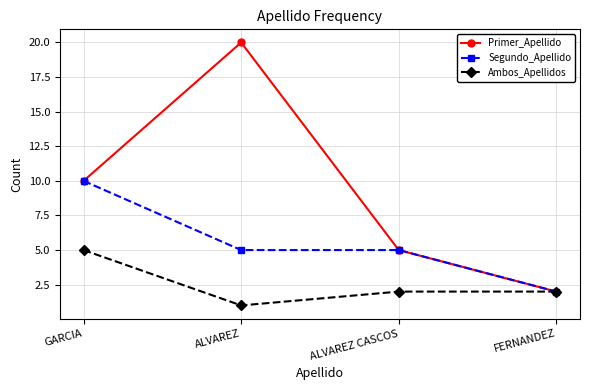

Which label corresponds to the smallest value in the chart?

ALVAREZ